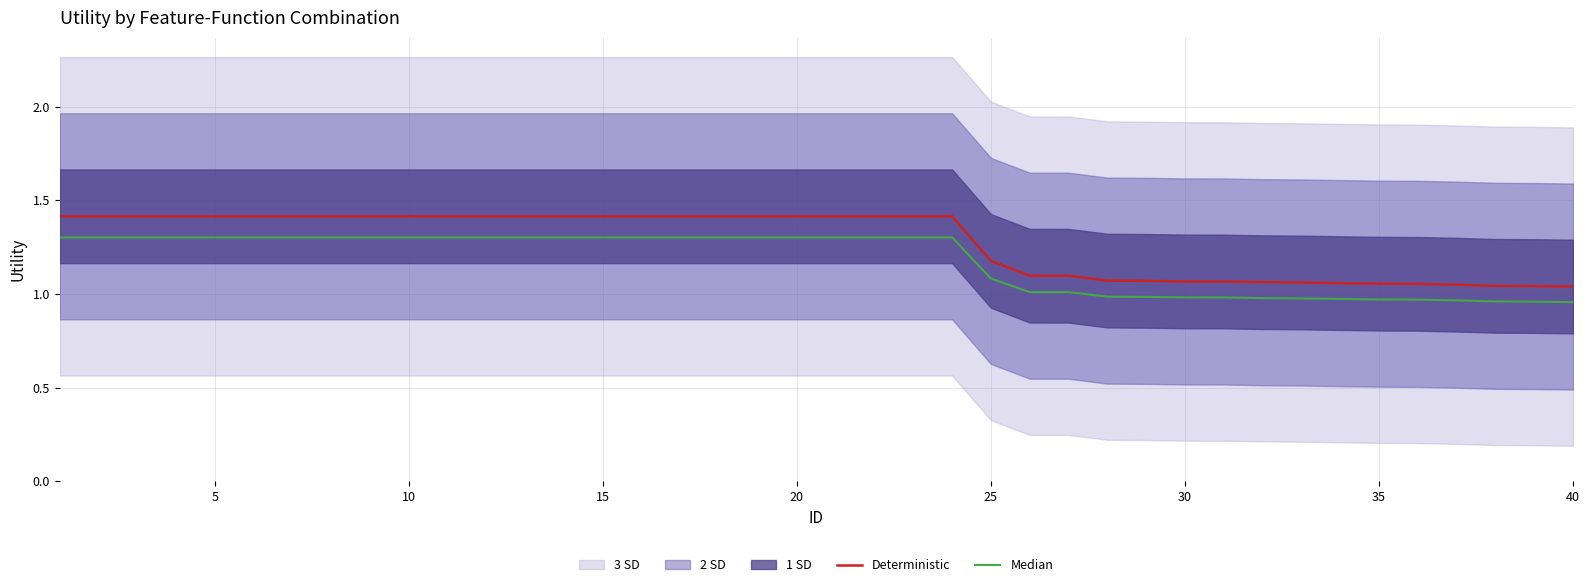

Is it true that Deterministic equals 0.6 at 5?

False